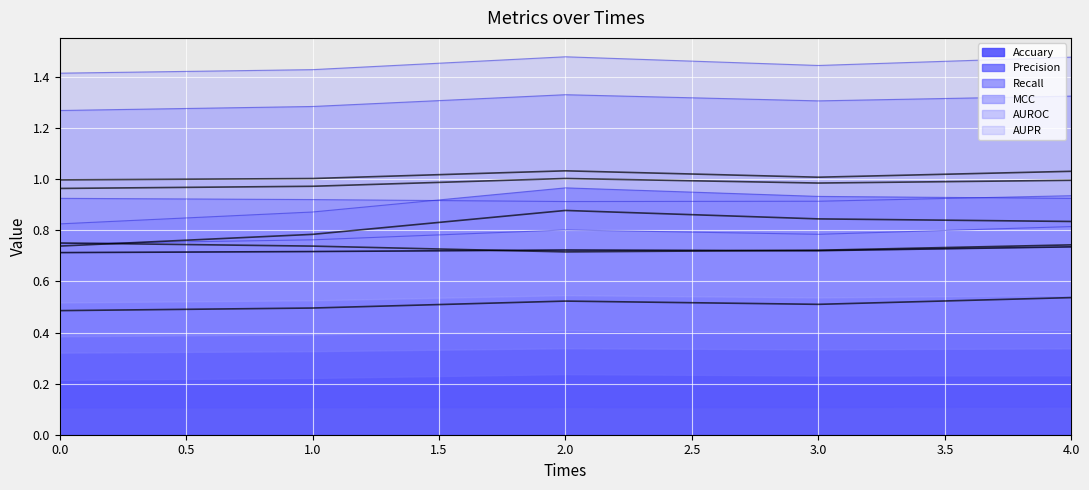

True or false: AUROC has more than 2 points higher than both neighbors.

False